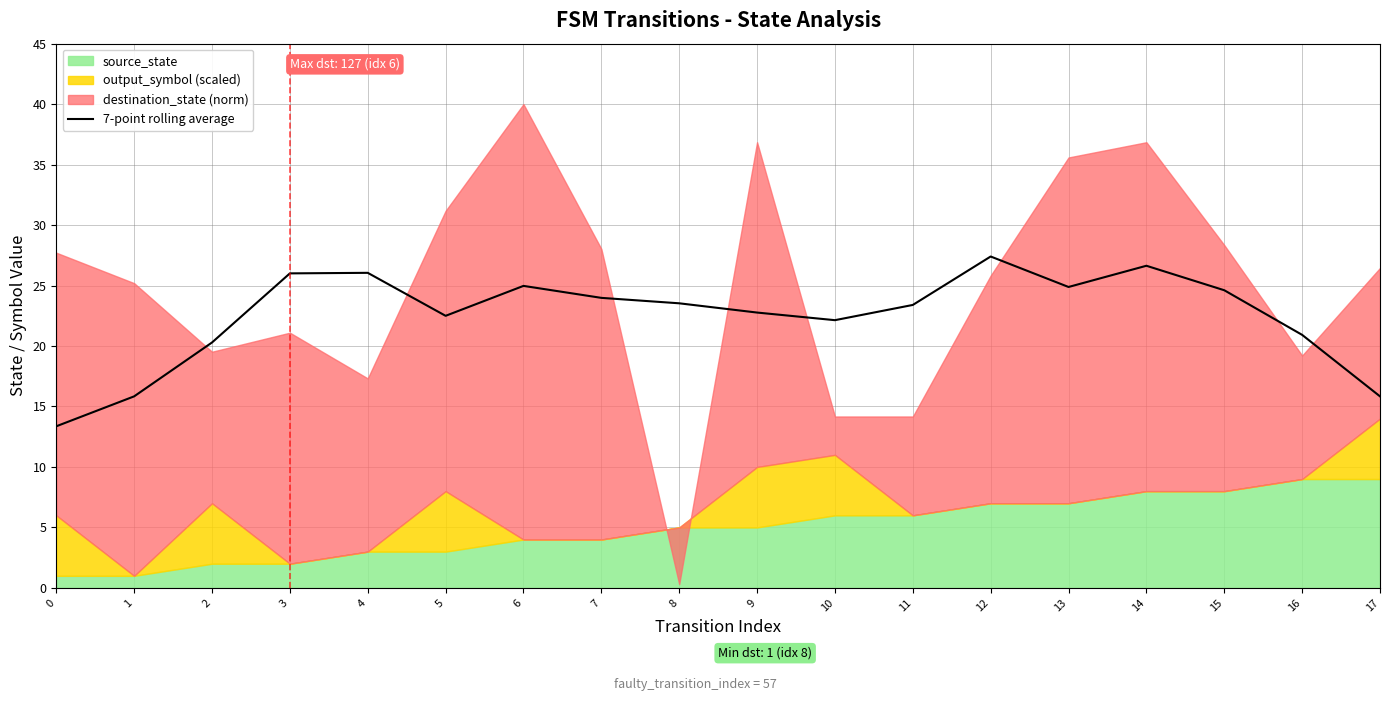

Where does the data first go above 23?

3